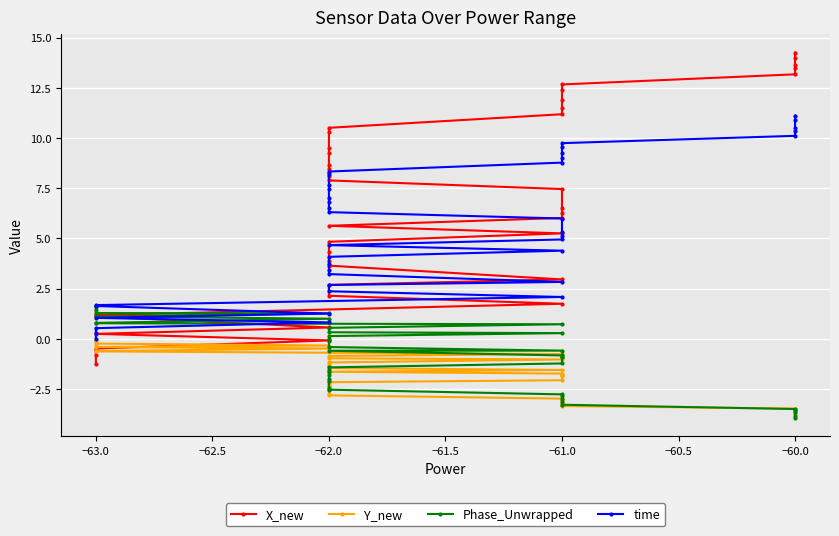

What is the difference between the second highest and minimum values in the X_new series?

15.2